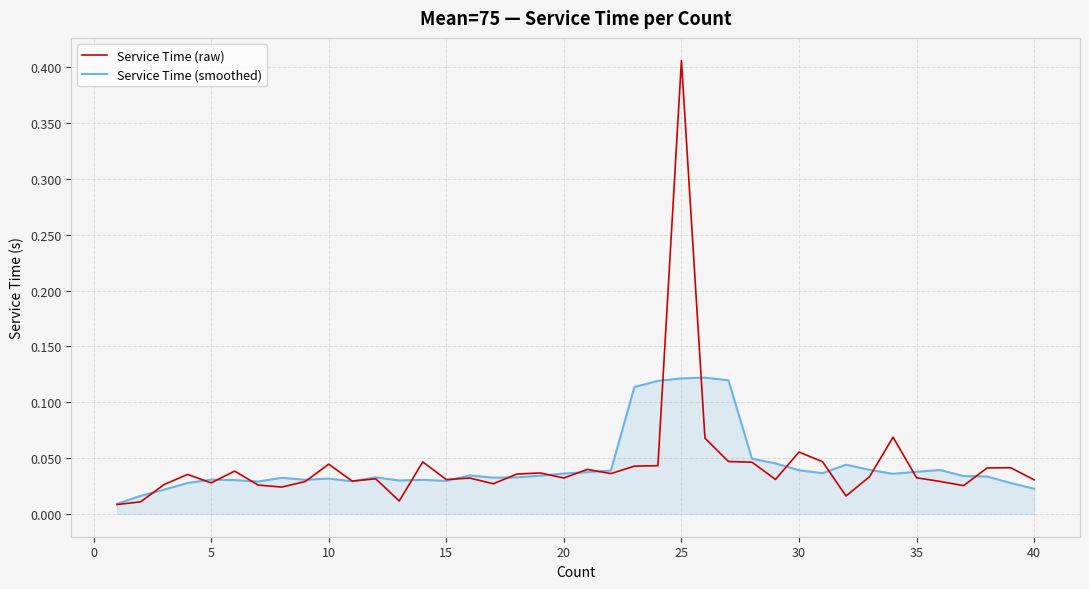

Rank the series by their maximum value, from highest to lowest.

Service Time (raw), Service Time (smoothed)